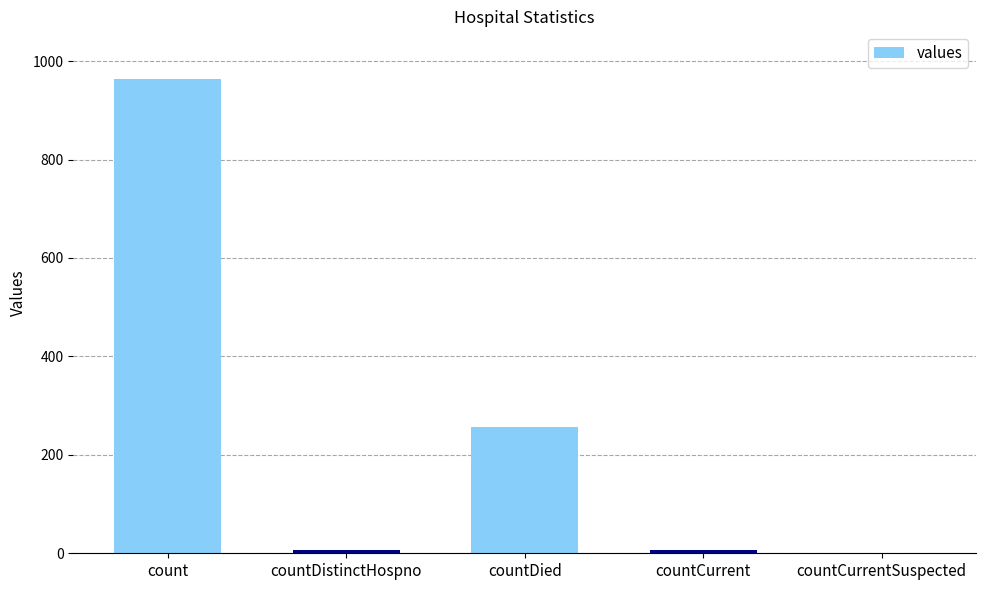

What is the sum of the values at countCurrent and count?

970